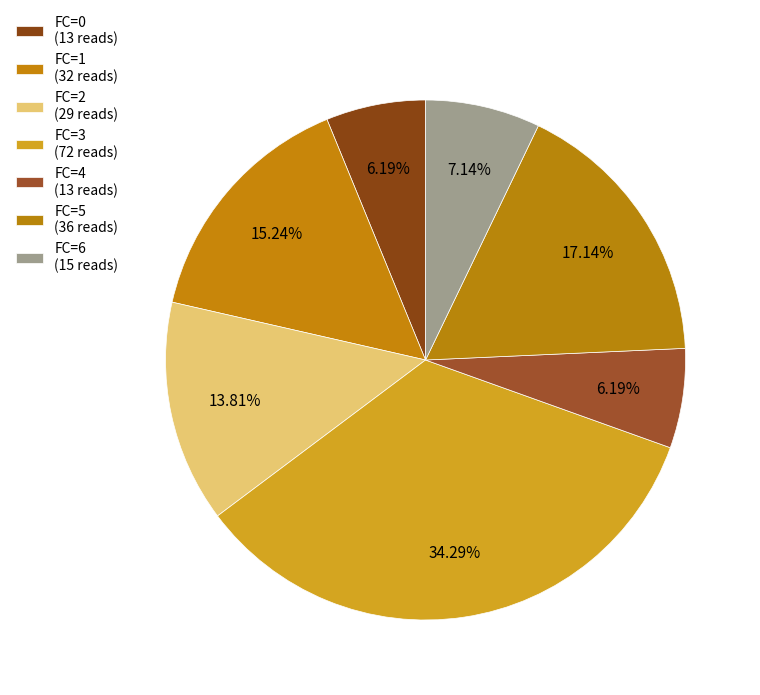

Count the number of slices in the pie.

7